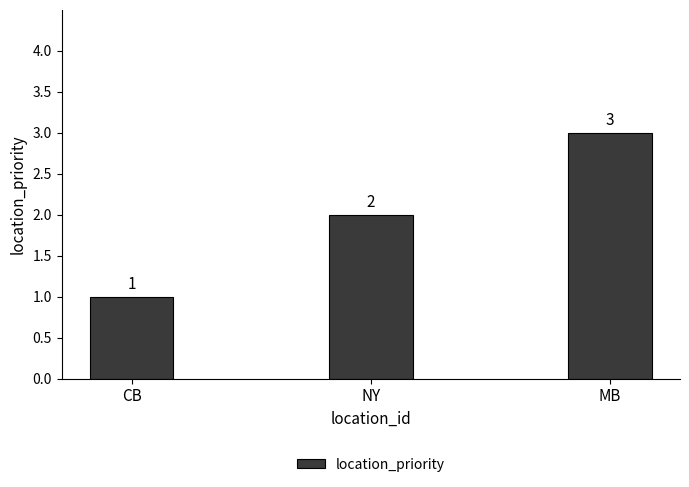

What is the sum of all values?

6